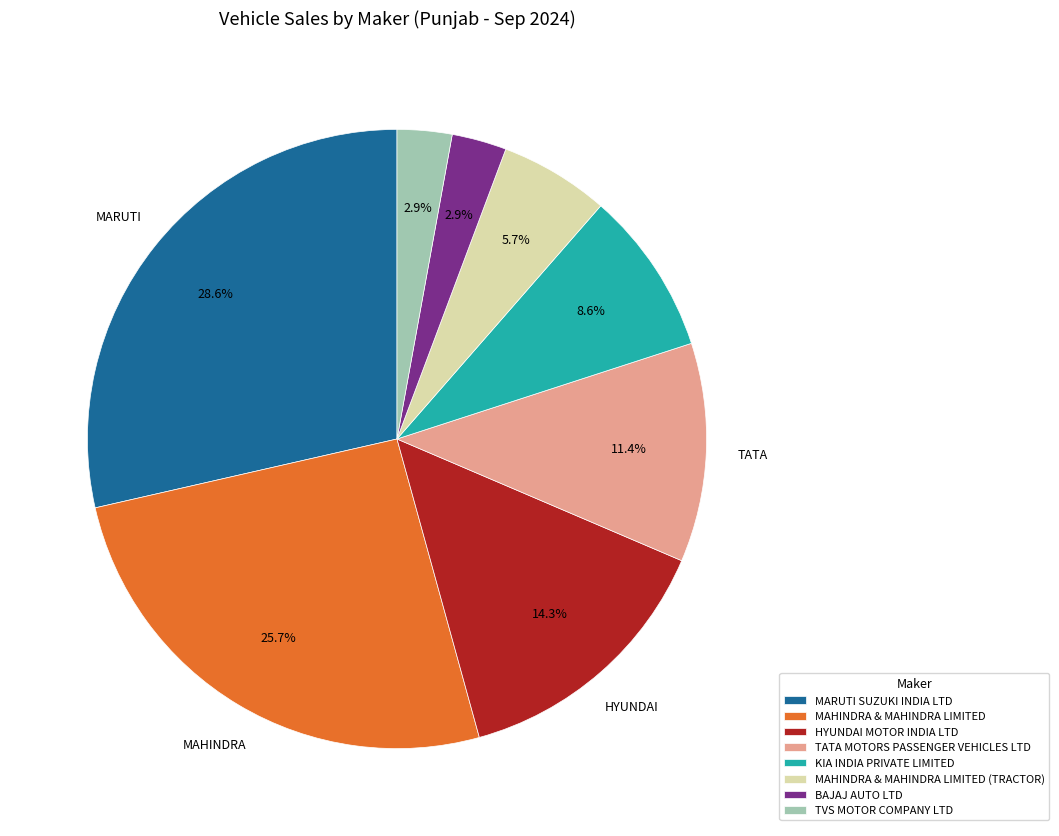

Which slice is the largest?

MARUTI SUZUKI INDIA LTD